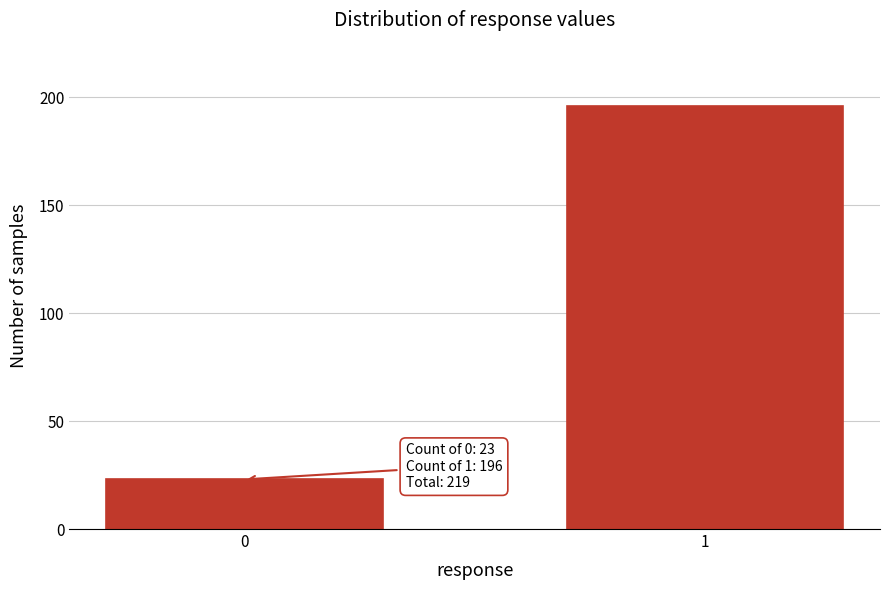

Reading right to left, transcribe all the data shown in this chart.

1=196	0=23